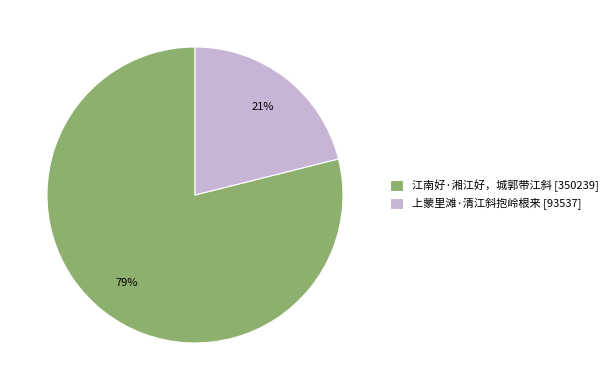

Rank the categories by value from highest to lowest.

江南好·湘江好，城郭带江斜 [350239], 上蒙里滩·清江斜抱岭根来 [93537]